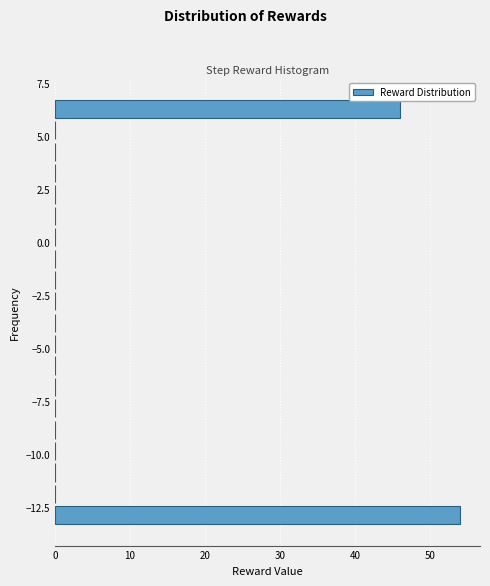

Around what value on the y-axis is the longest bar? Give the approximate position of its centre, as read against the axis.

-13.0